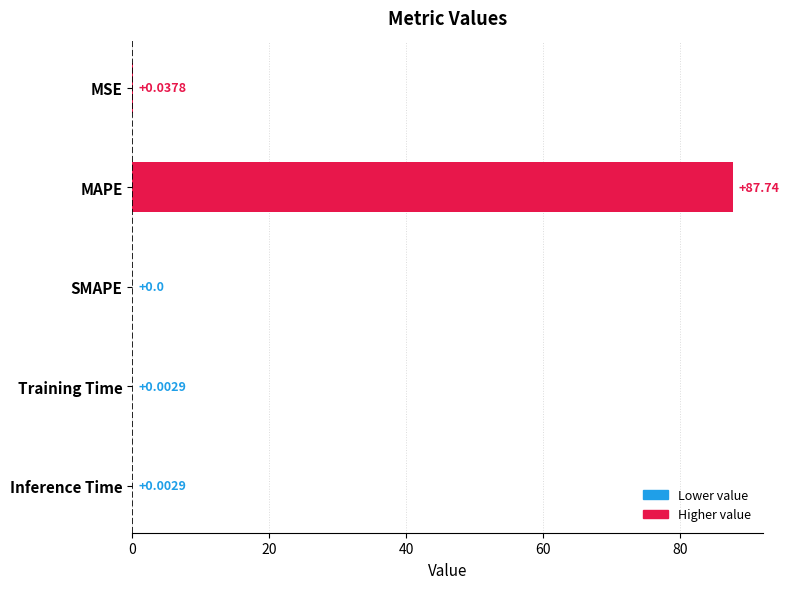

What is the label of the 5th bar from the left?

Inference Time